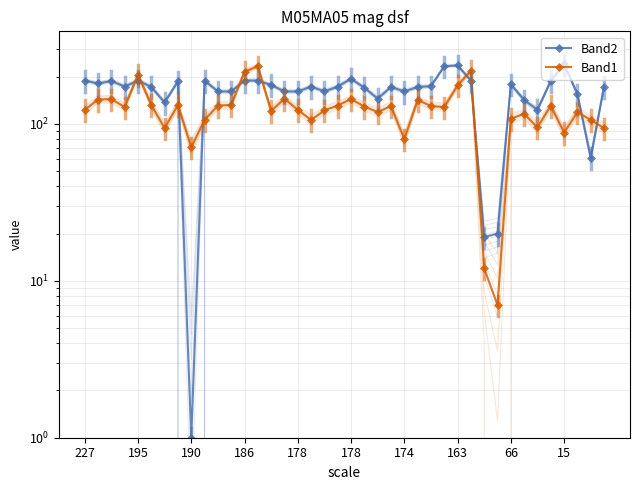

Read the Band2 value at 21, to the nearest 10.

170